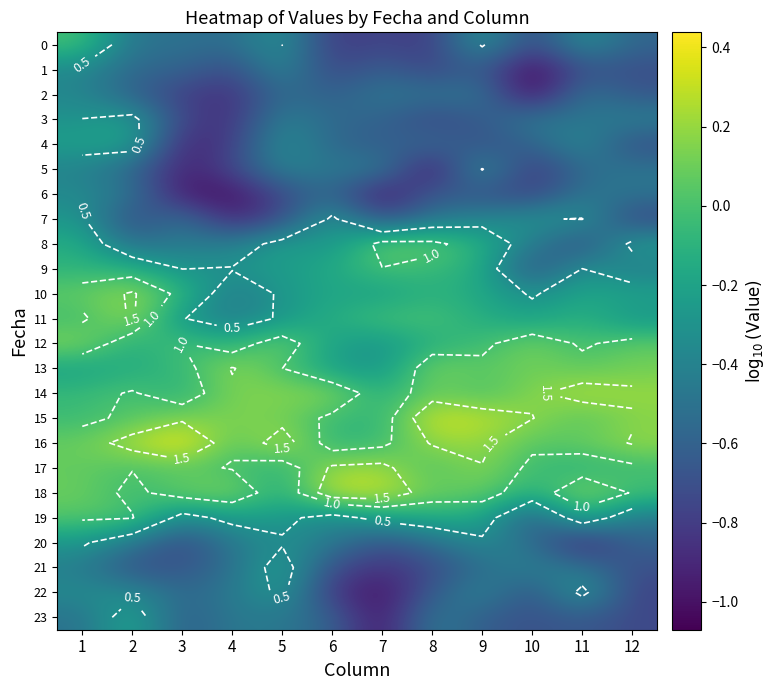

Between 1 and 9, which series saw the biggest shift?

4